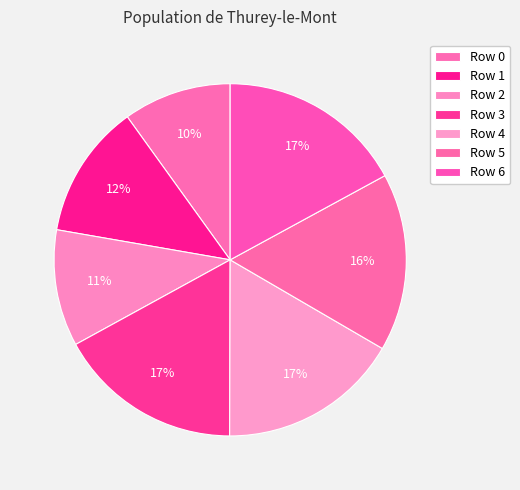

How many slices are in this pie chart?

7